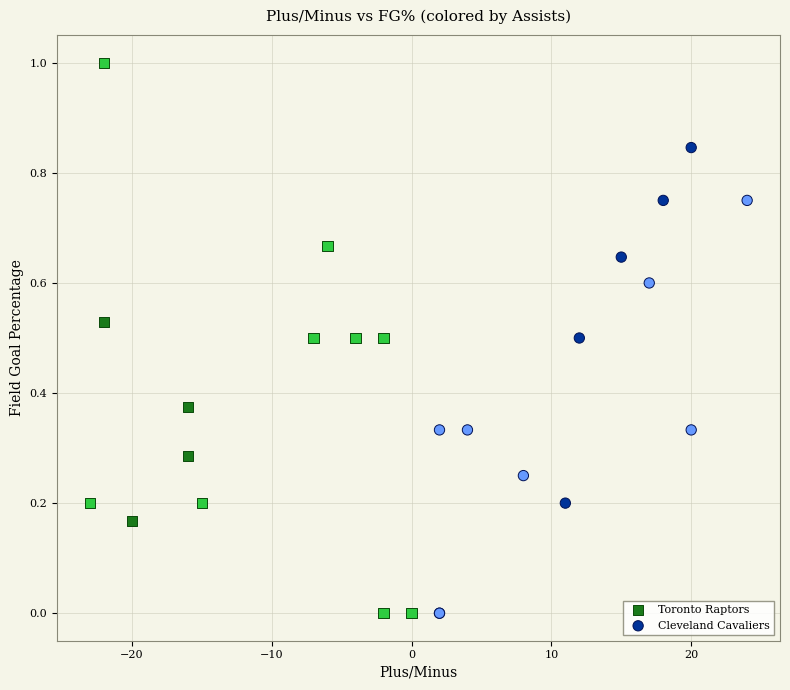

Which series contains the highest Y value?

Toronto Raptors